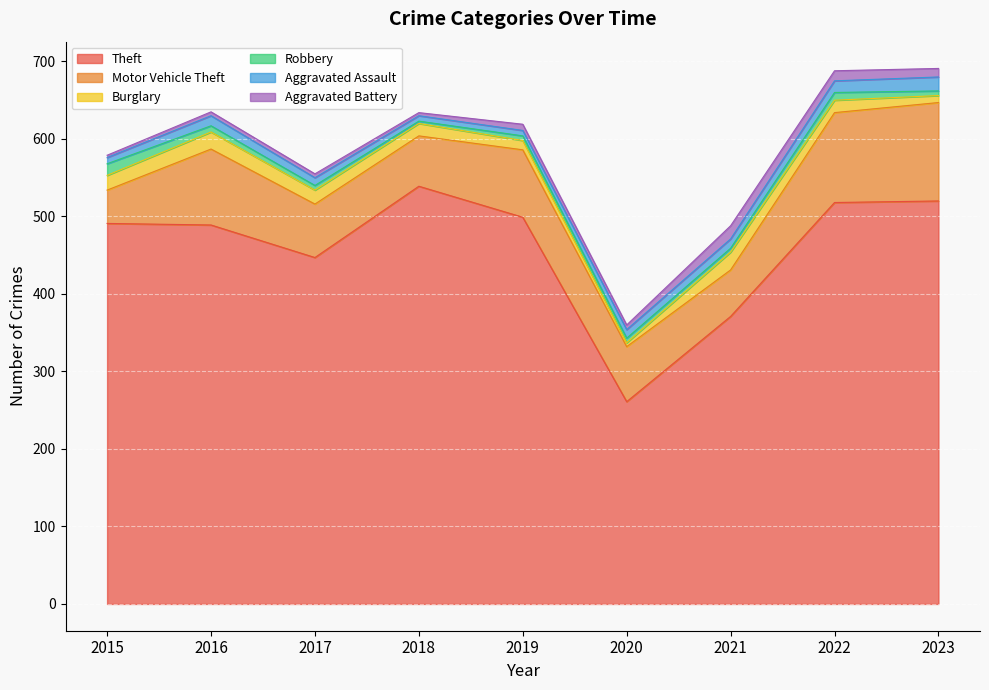

Which category has the highest value in the Burglary series?

2021